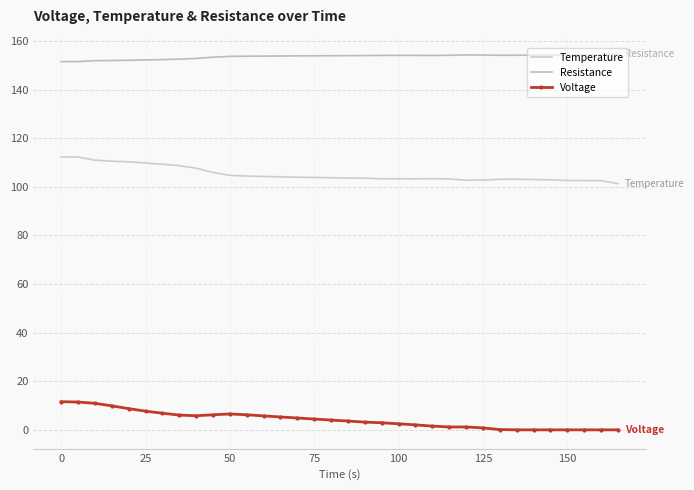

What is the maximum value shown in the chart?

154.8